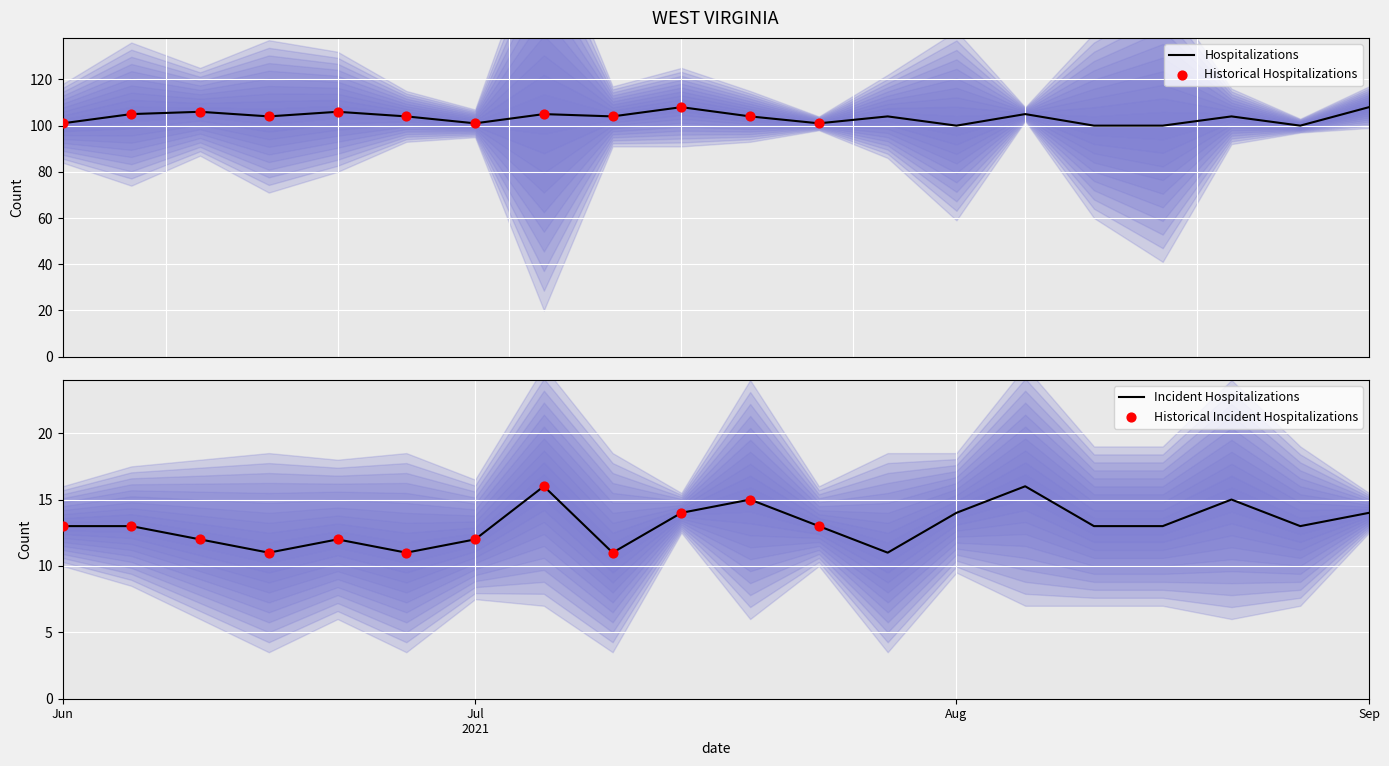

At how many categories does at least one series exceed 62?

20